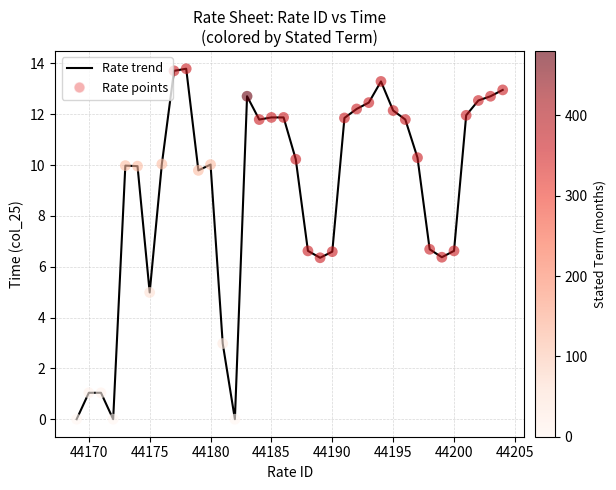

What is the difference between the maximum and minimum values?

13.8